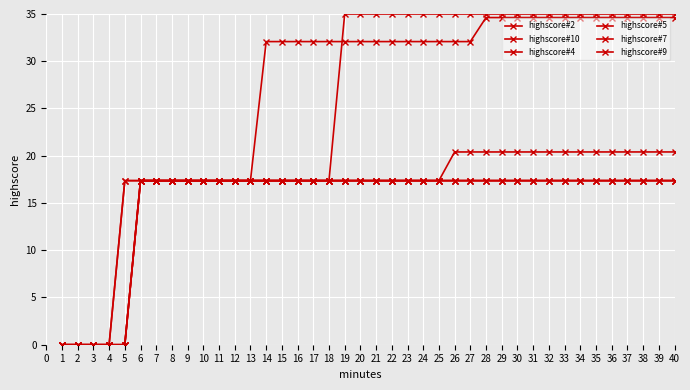

Does the chart have visible grid lines?

Yes